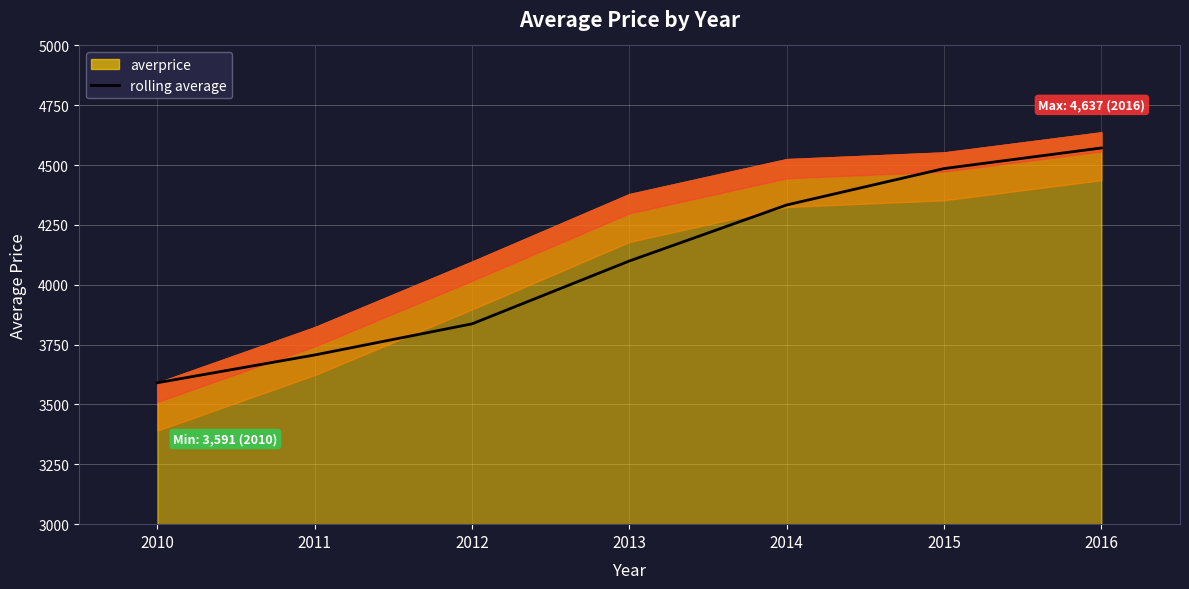

True or false: the data shows 2650.4 at 2015.

False